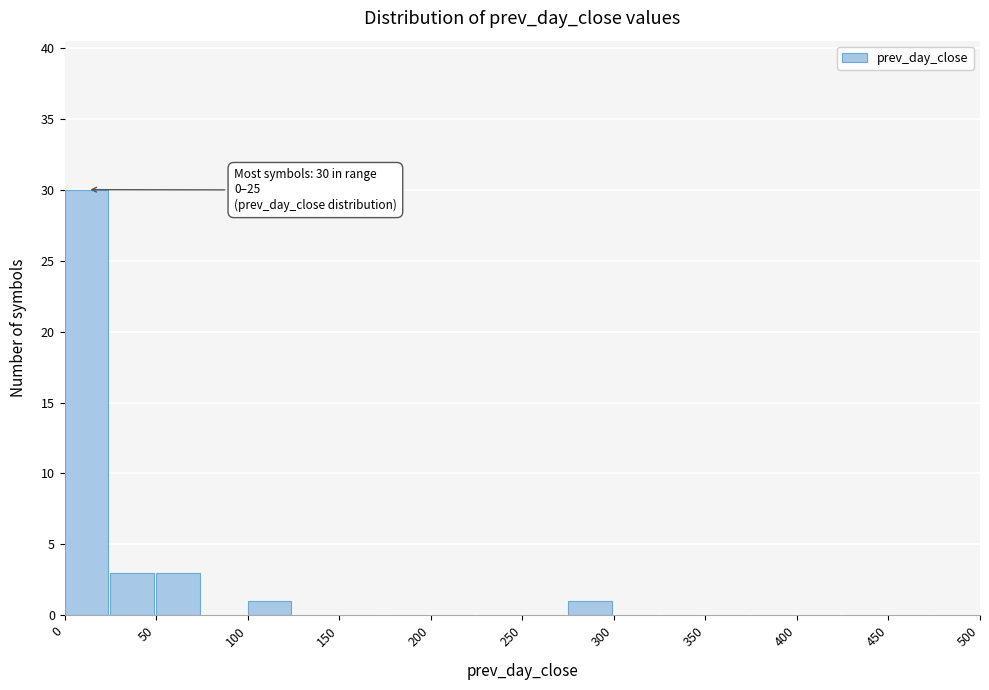

Over which range of the x-axis is the bar tallest?

0 to 25